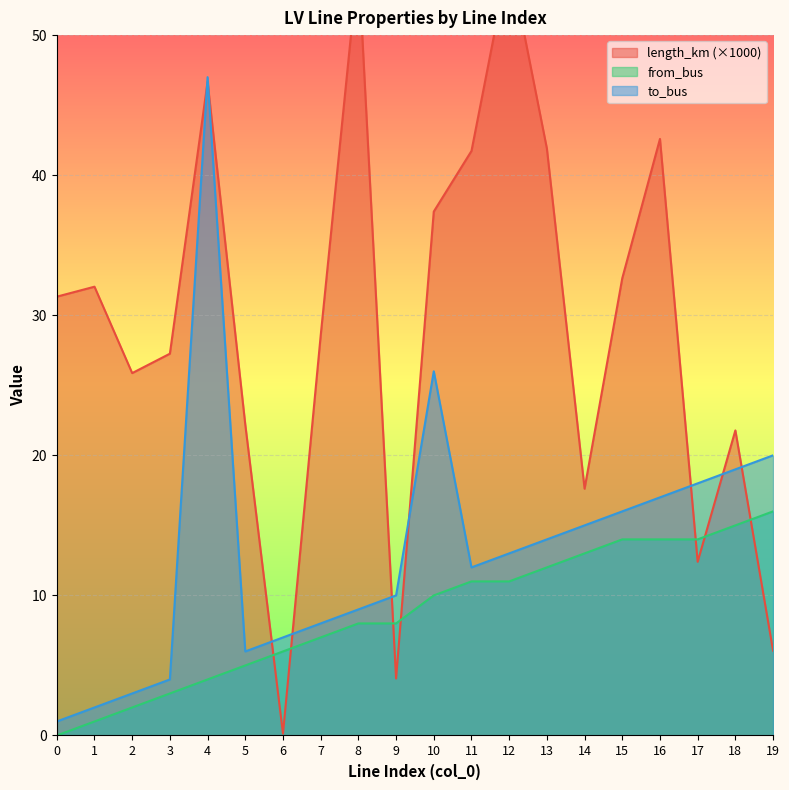

What is the sum of all from_bus values?

174